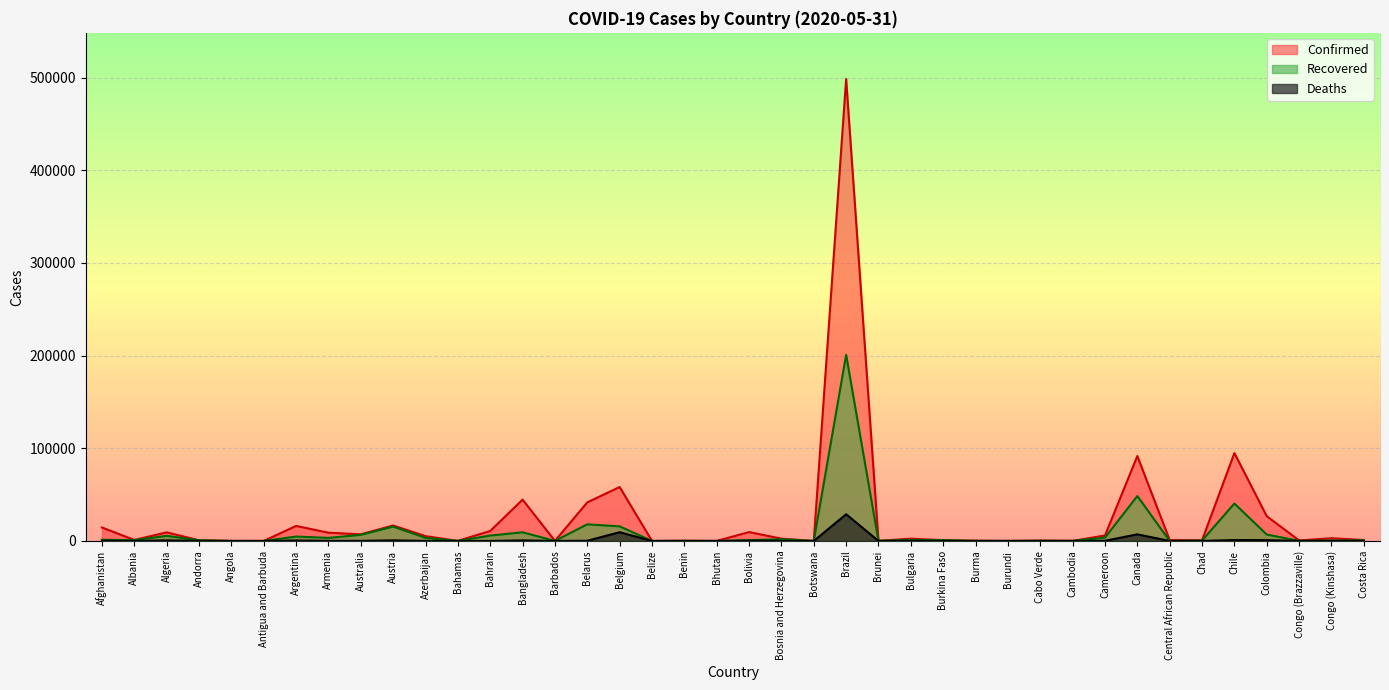

What are all the series names shown in the legend?

Confirmed, Recovered, Deaths